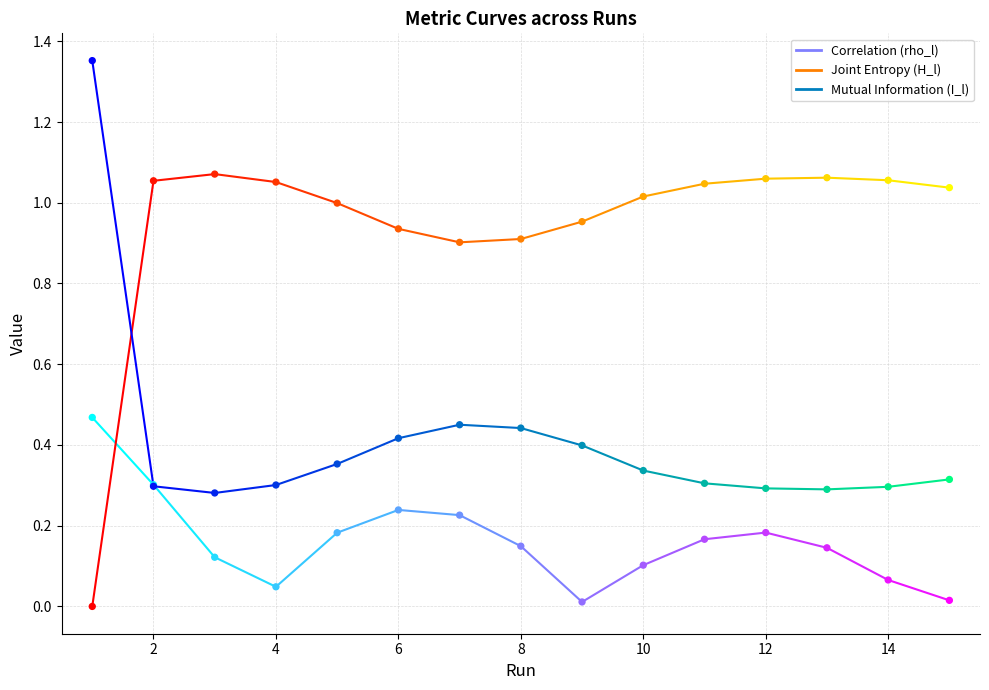

At how many categories does at least one series exceed 0?

15